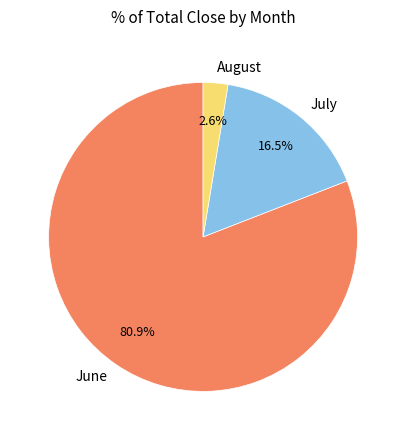

Count the number of slices in the pie.

3